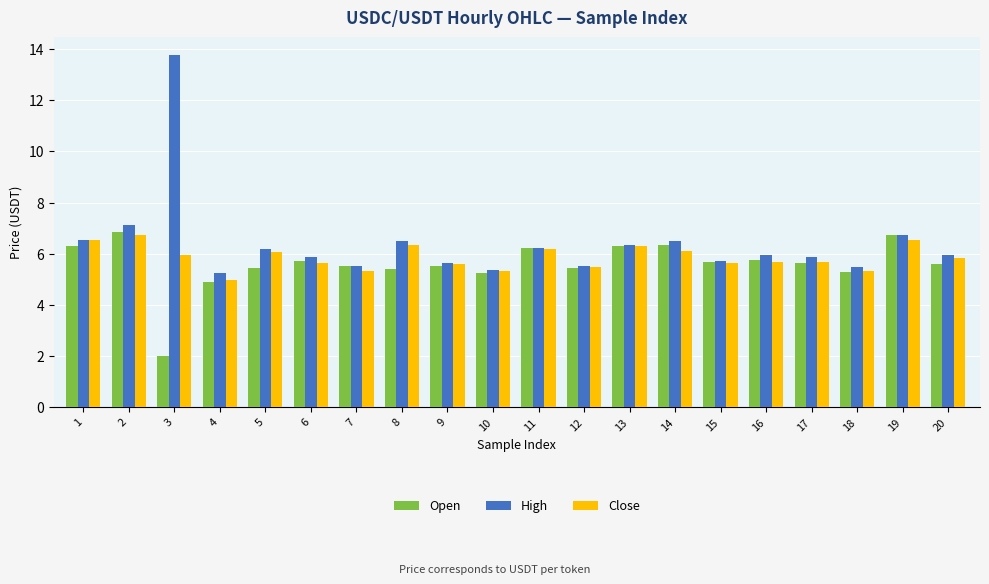

At which category is the sum across all series the highest?

3